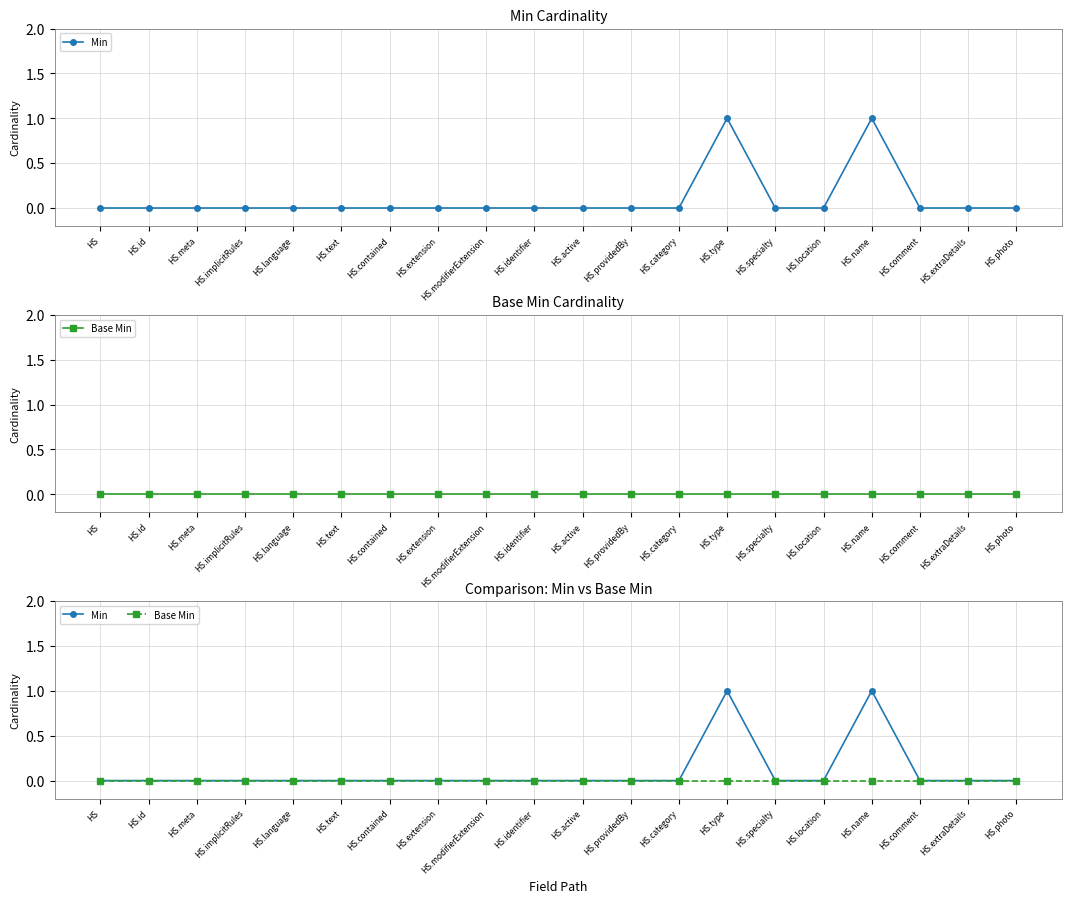

Where is Min nearest to the value 0?

HS